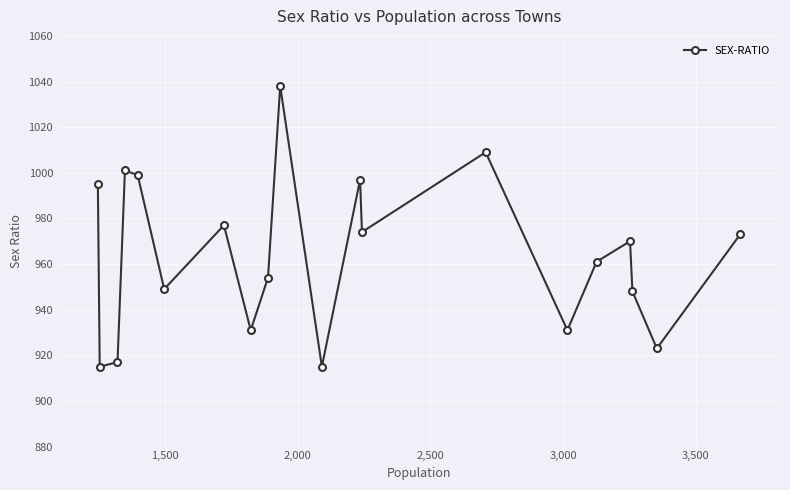

How many lines are shown in the chart?

1